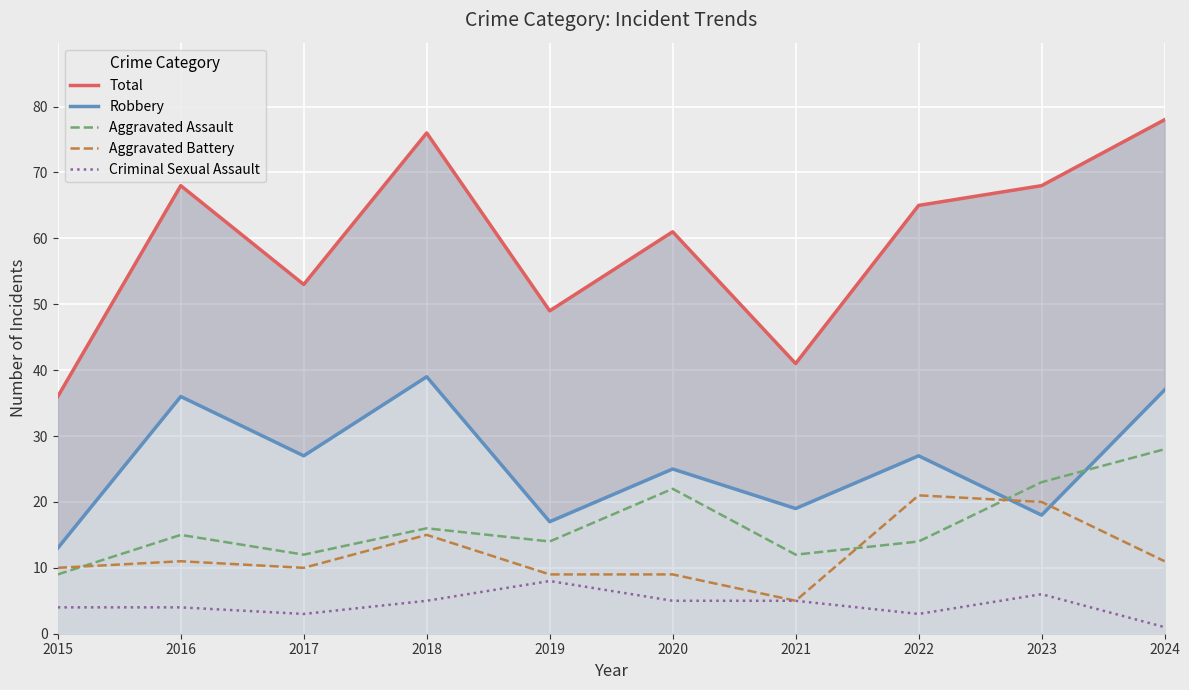

True or false: Robbery and Total cross at least once.

False